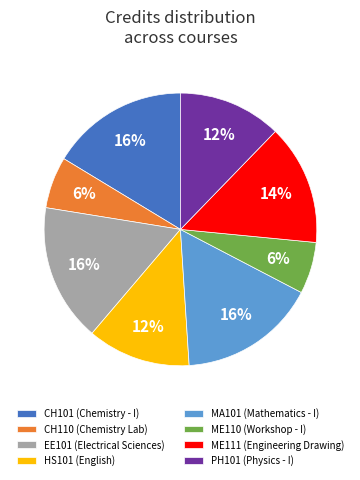

Count the number of slices in the pie.

8